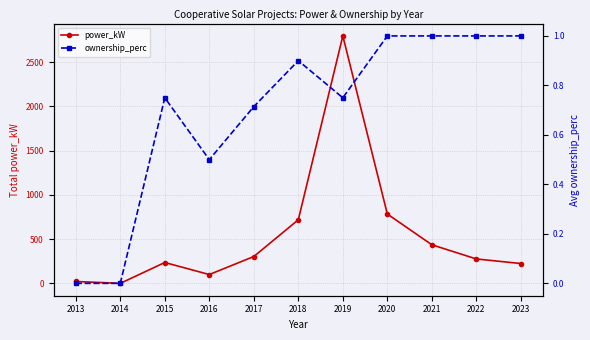

How many interior local peaks does the ownership_perc series have?

2